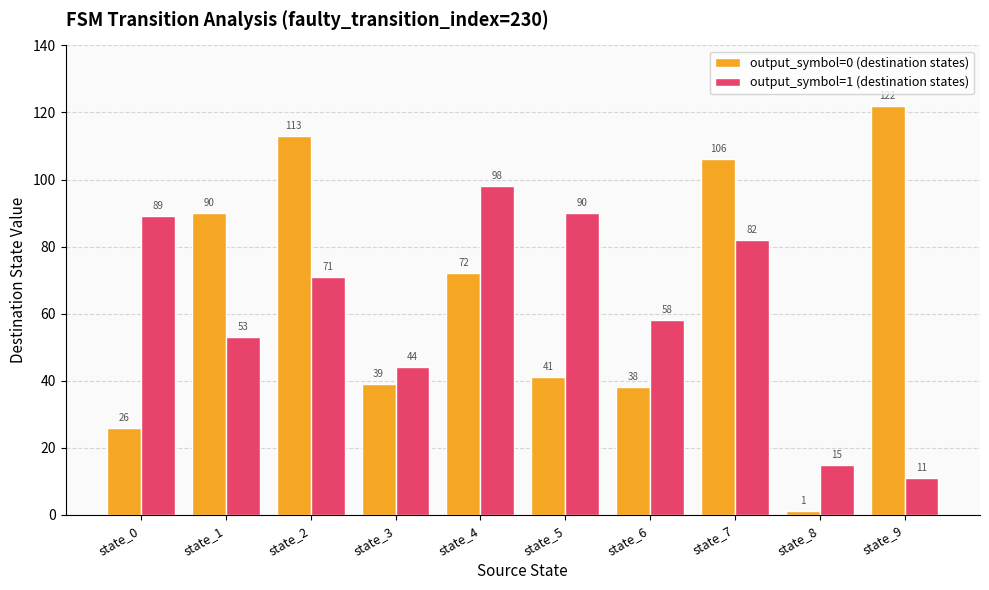

What is the maximum value shown in the chart?

122